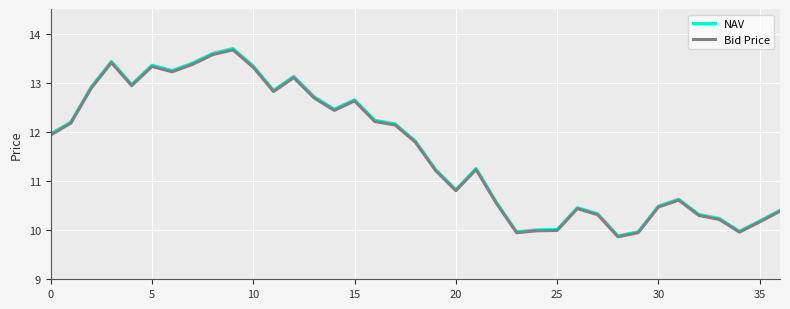

Which series has the widest spread of values?

NAV